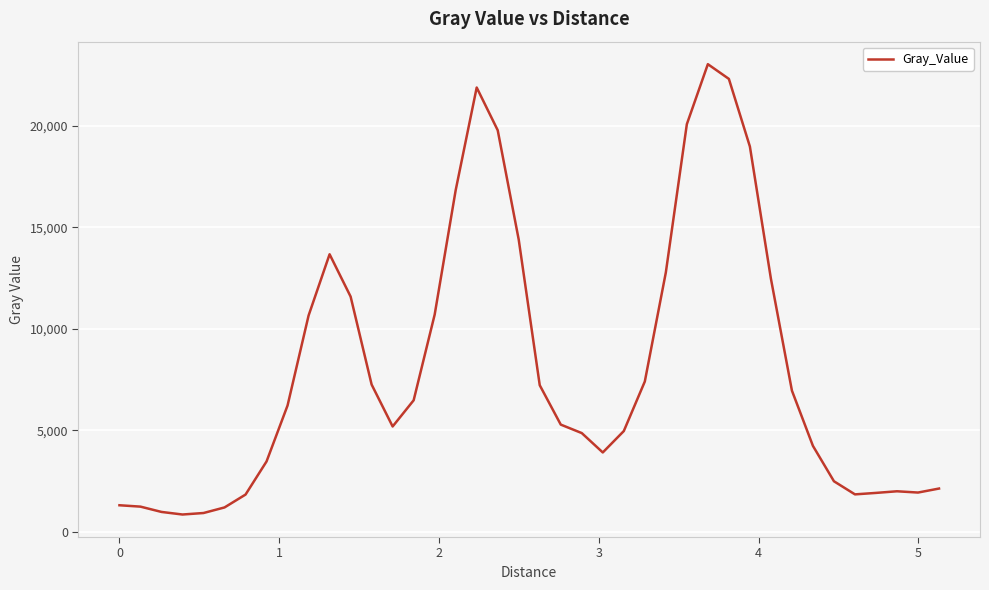

What is the smallest value displayed?

858.6